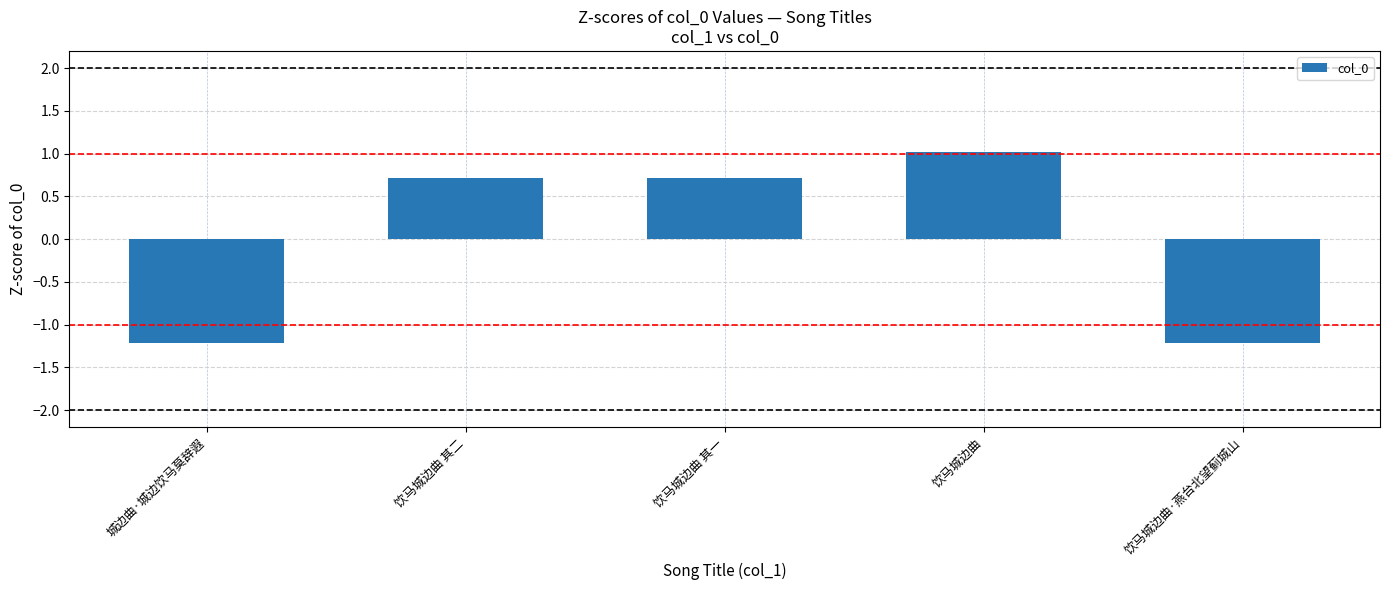

Which category has the highest value across all series?

饮马城边曲